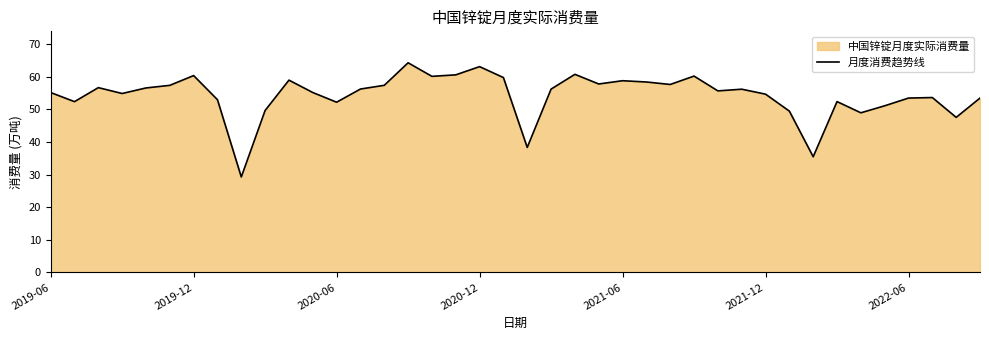

What is the smallest value displayed?

29.3